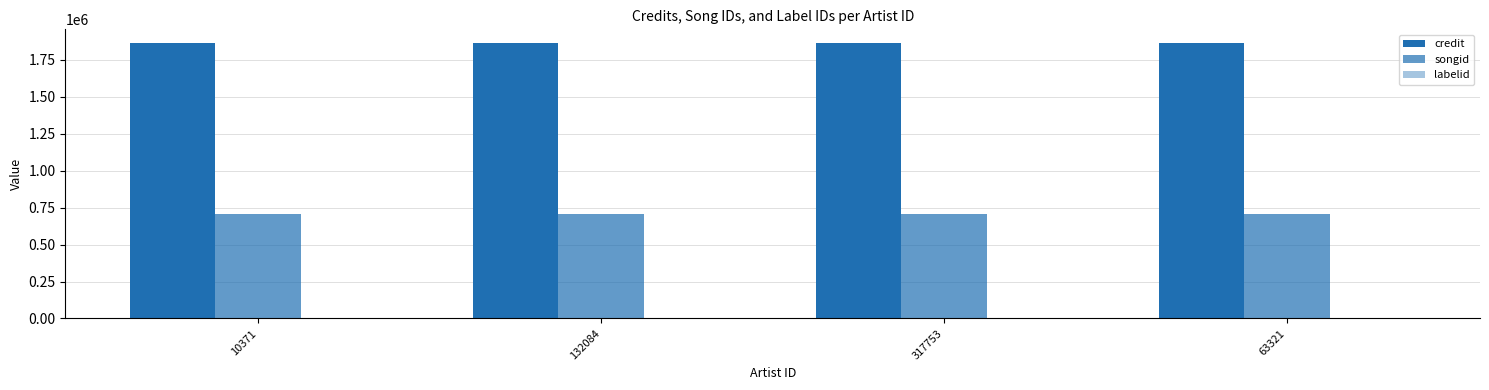

How many distinct data groups are displayed?

3